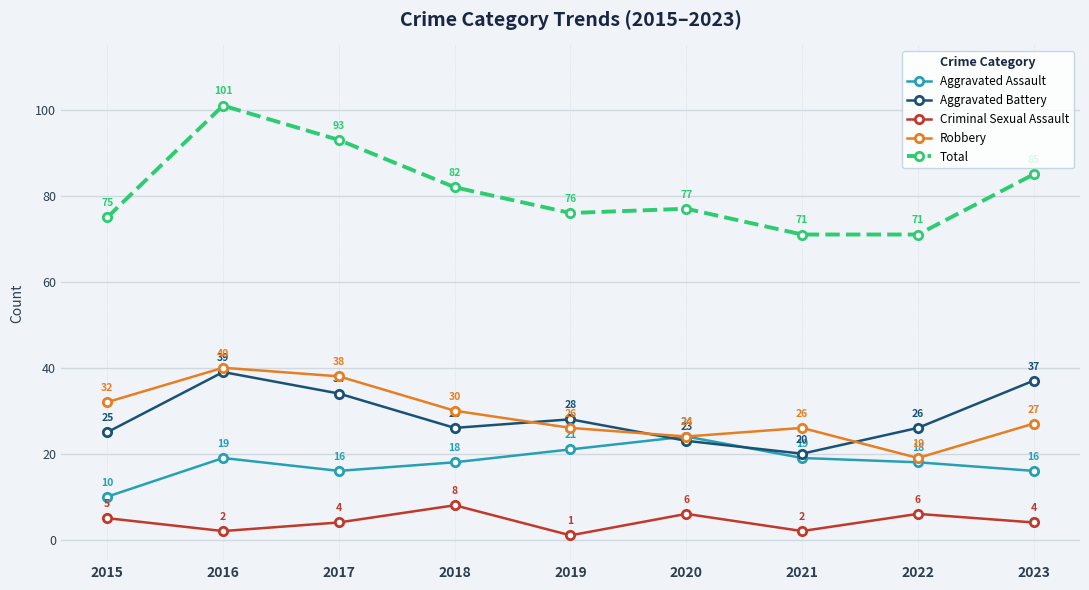

How many interior local peaks does the Criminal Sexual Assault series have?

3